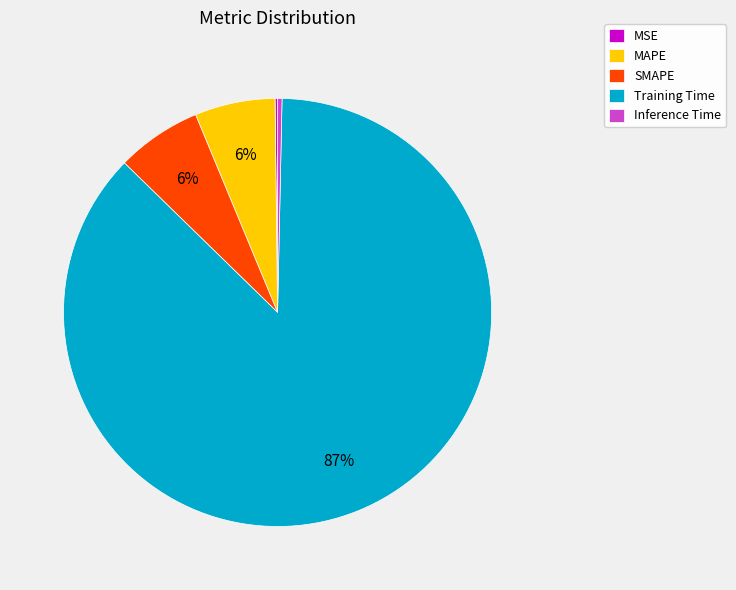

Does MAPE account for over 50% of the chart?

No